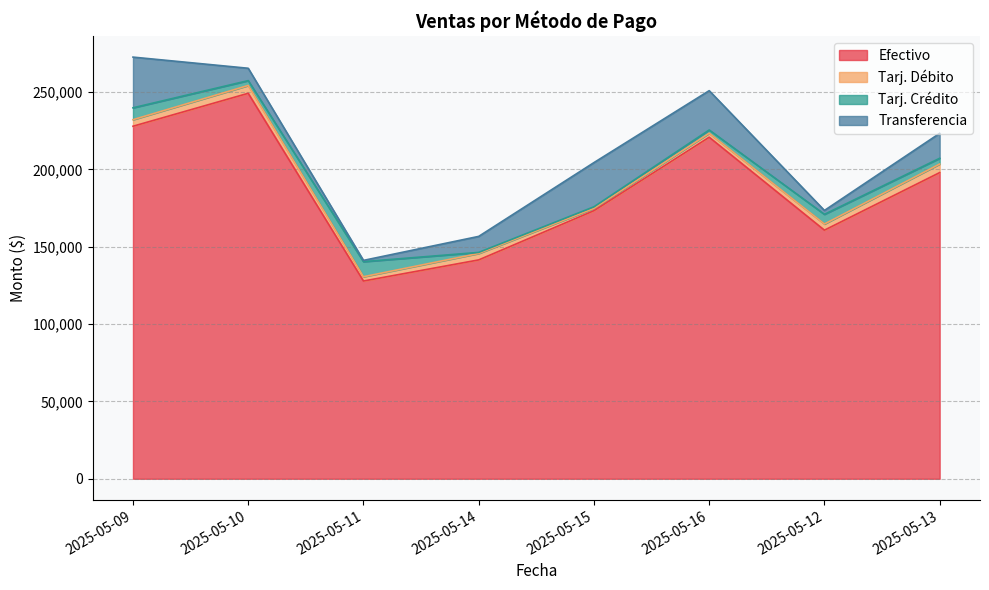

List the series in order of their peak value, lowest first.

Tarj. Débito, Tarj. Crédito, Transferencia, Efectivo